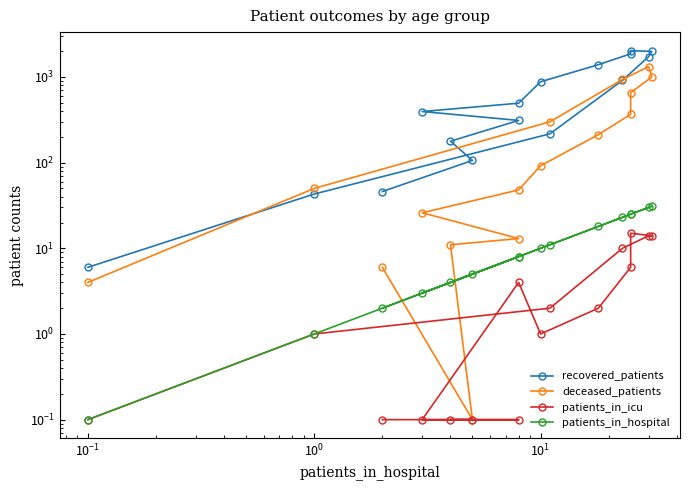

At how many categories does at least one series exceed 1940?

2